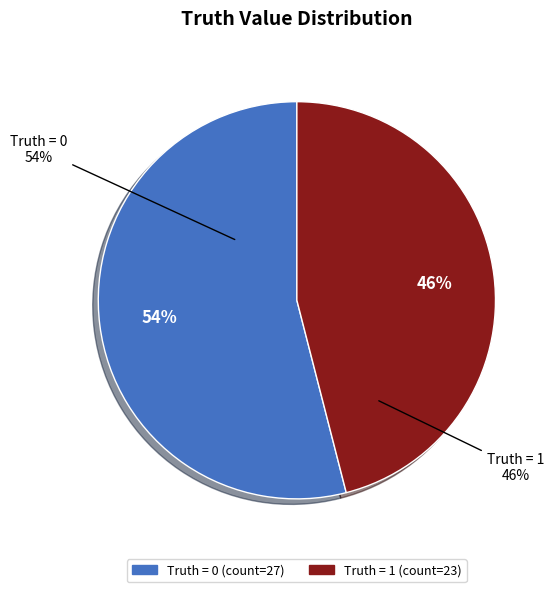

Is the sum of 0 and 1 greater than half?

Yes